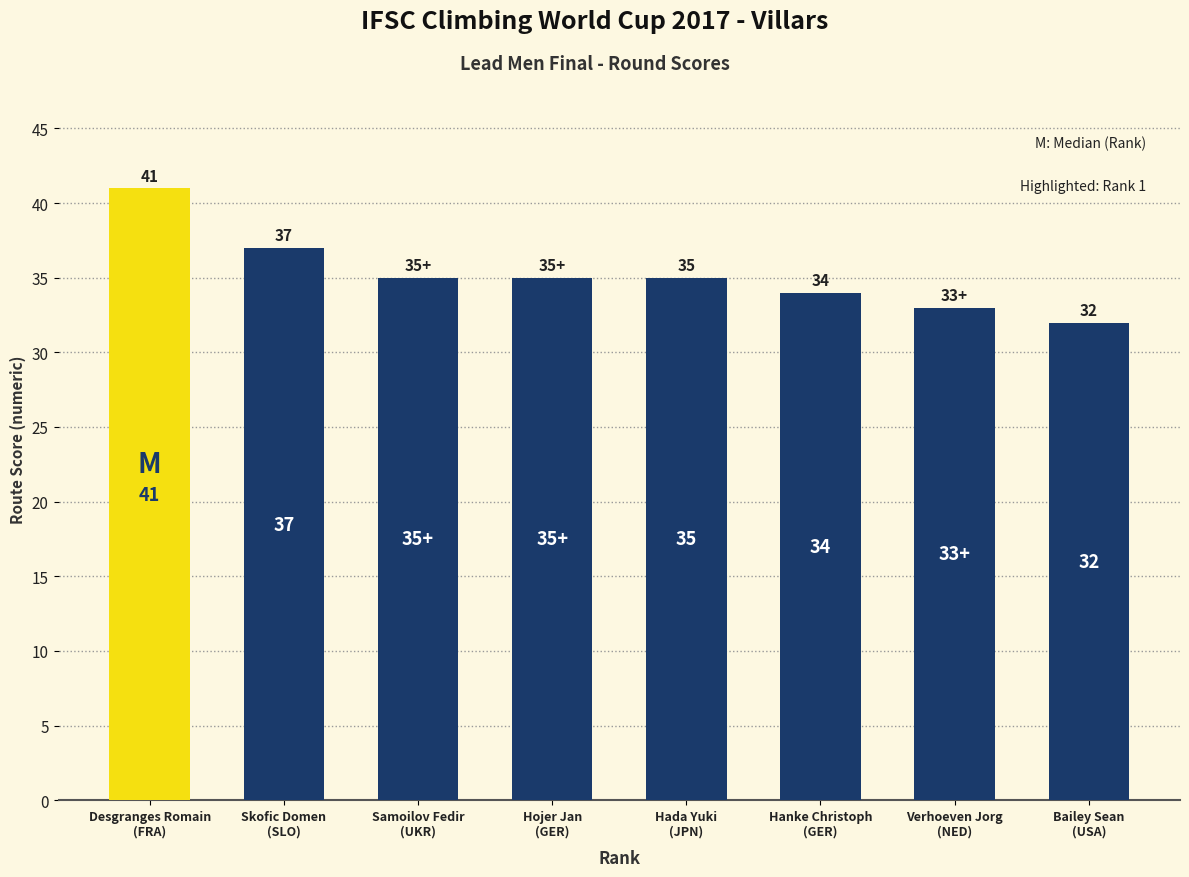

How many values are between 34 and 37?

5